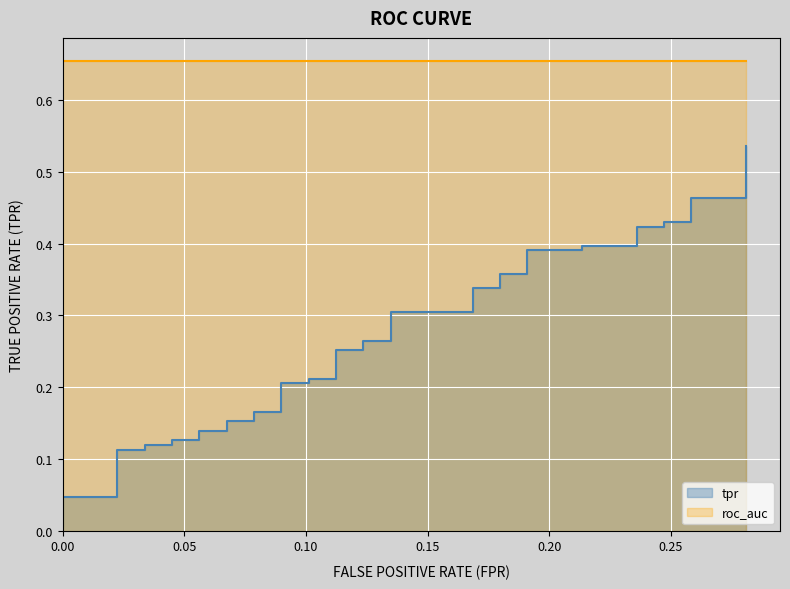

True or false: there are more than 2 points higher than both neighbors.

False